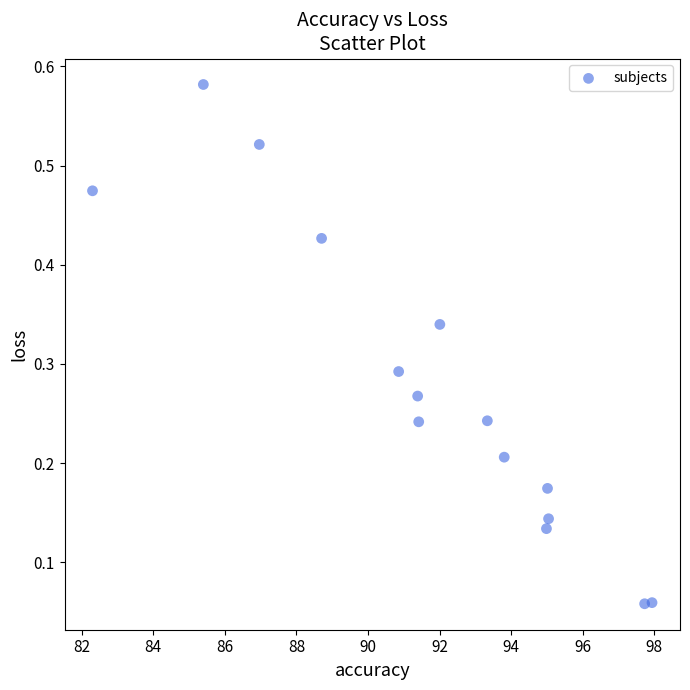

What is the range of X values (max minus min)?

15.6